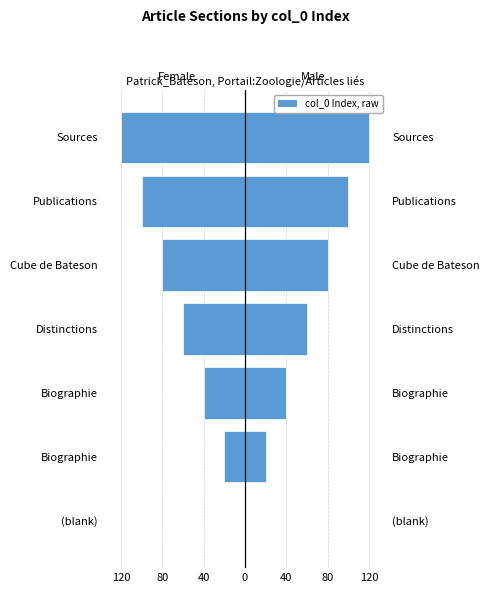

How many data points in Female are above -60?

3